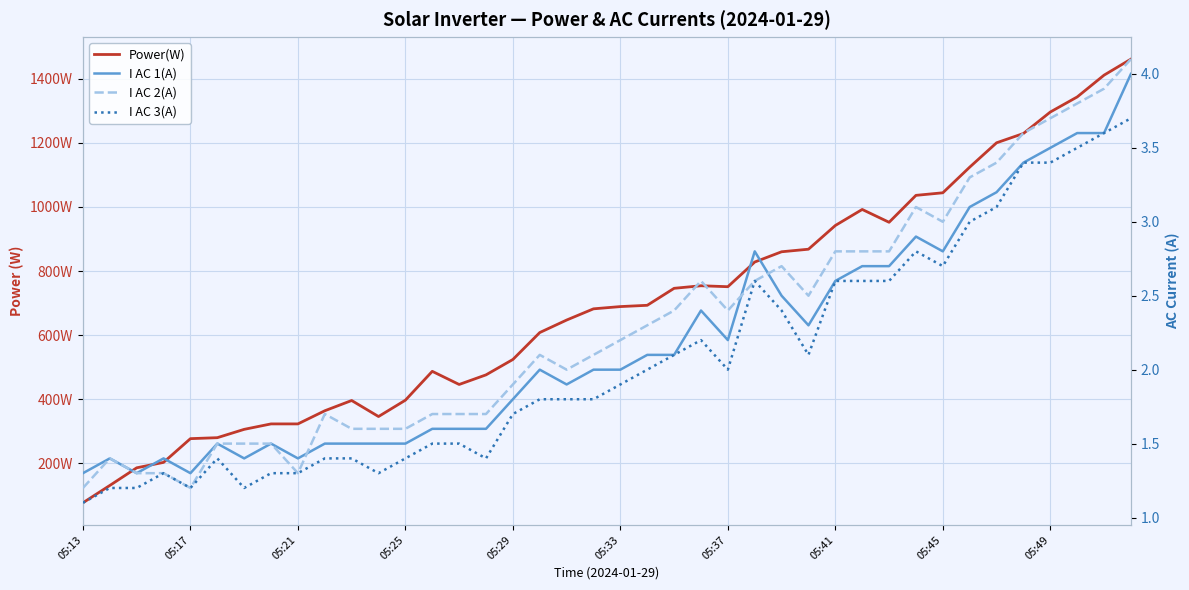

Which category has the lowest value across all series?

05:13